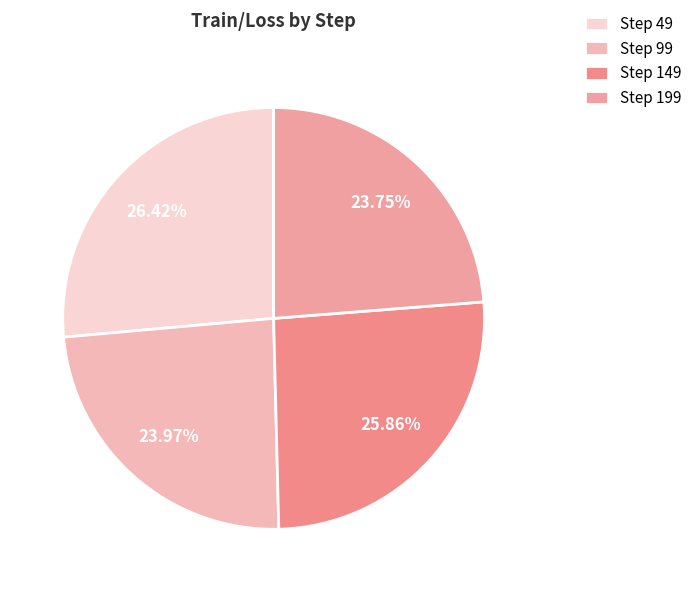

Which slice is the smallest?

199